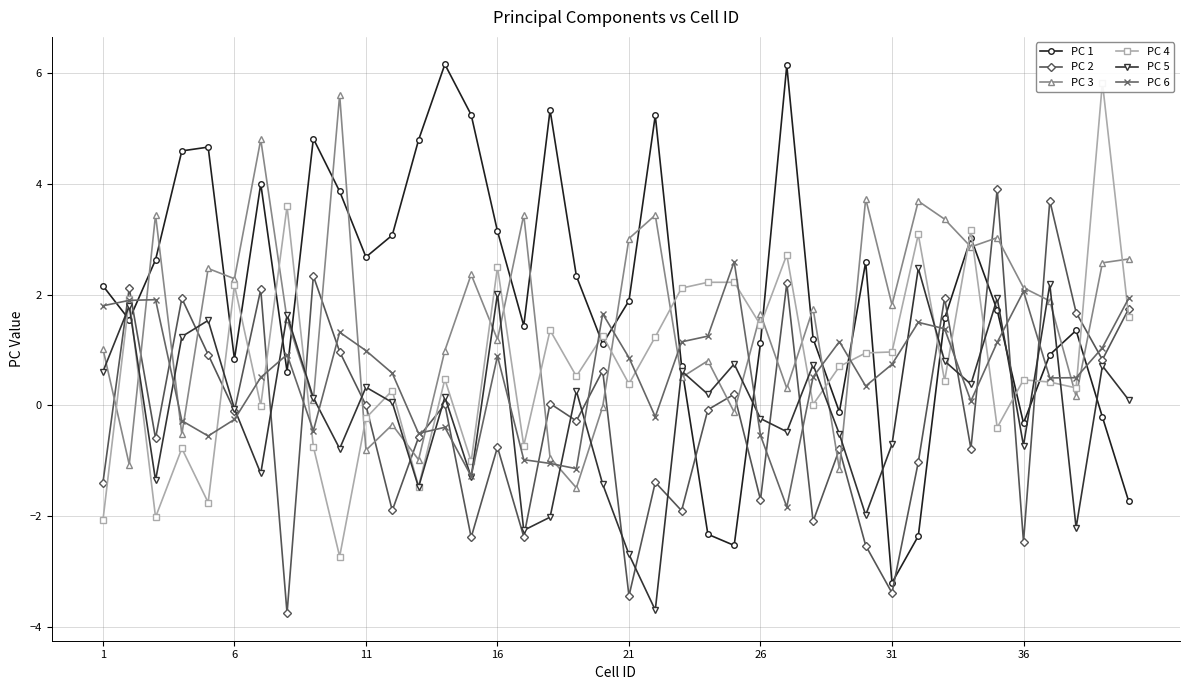

Which series has the largest range (max minus min)?

PC 1